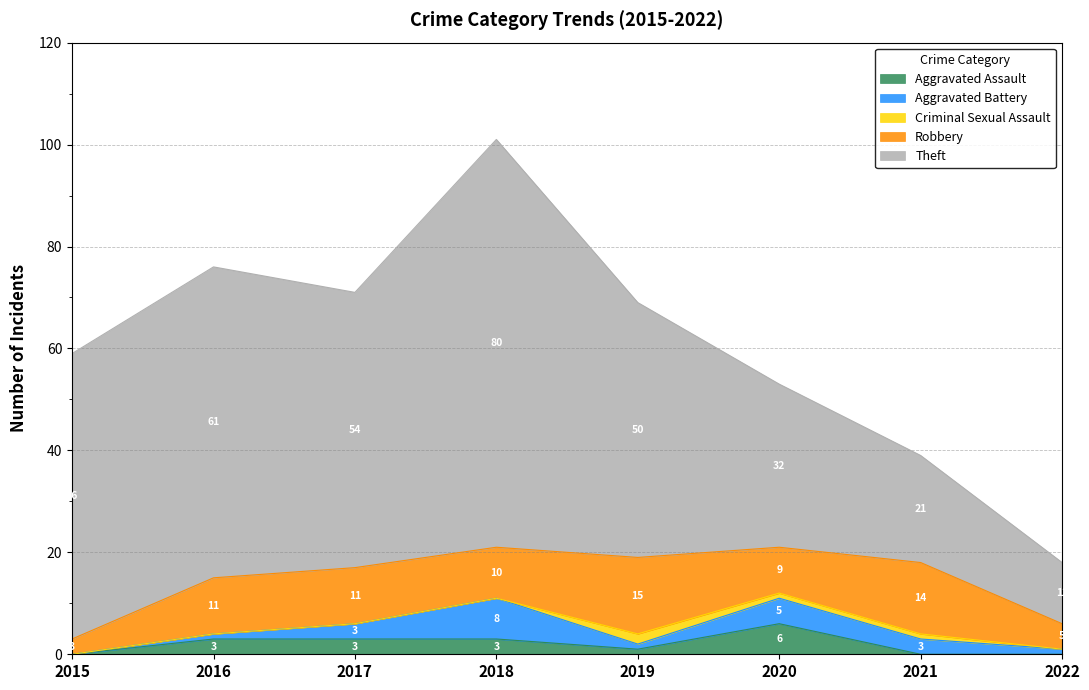

The value of Aggravated Assault at 2018 is 4. True or false?

False